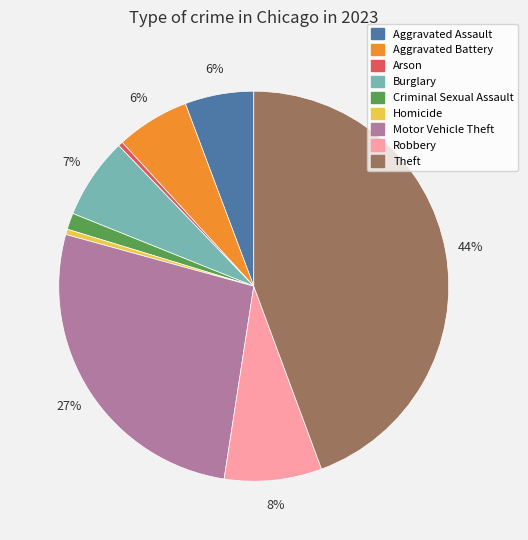

How many segments does this pie chart have?

9